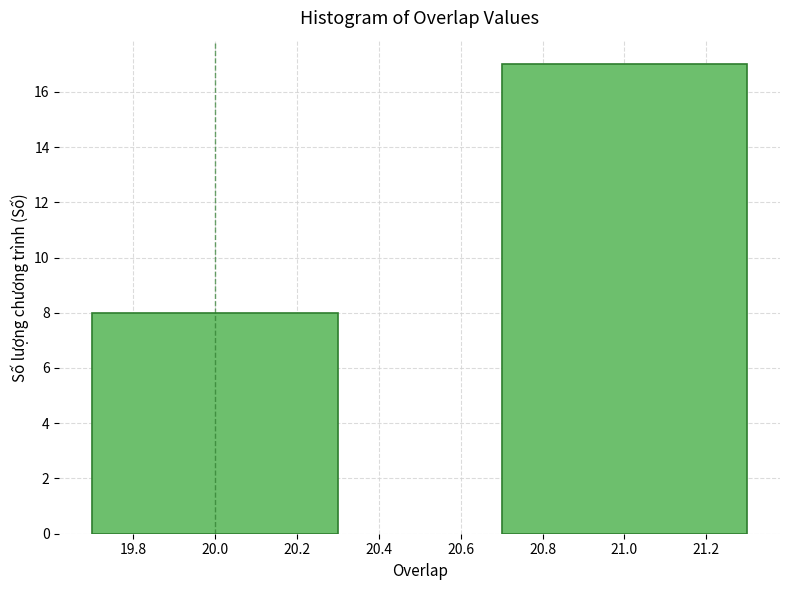

Reading left to right, list all the values displayed in this chart.

8	17